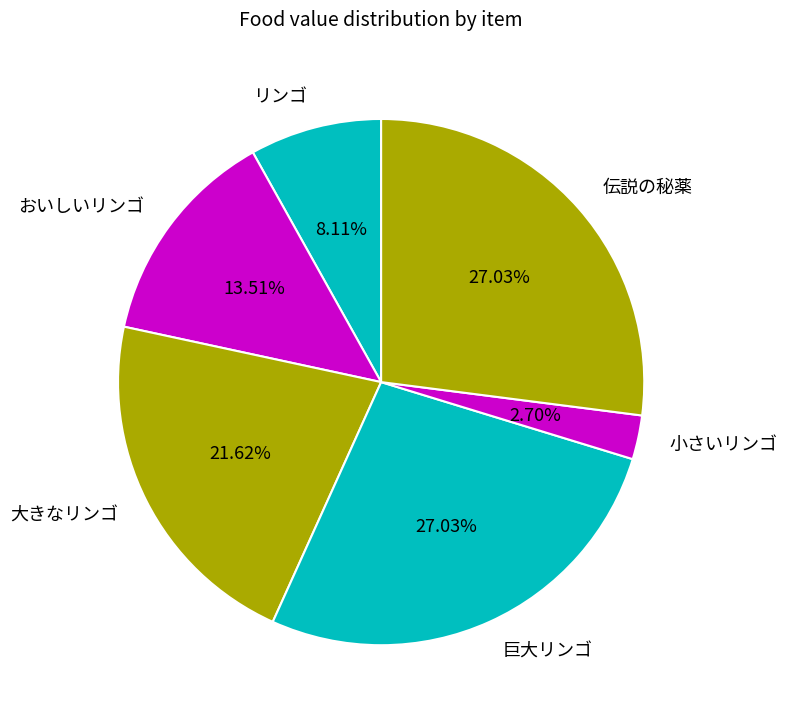

Is 巨大リンゴ the majority of the pie?

No